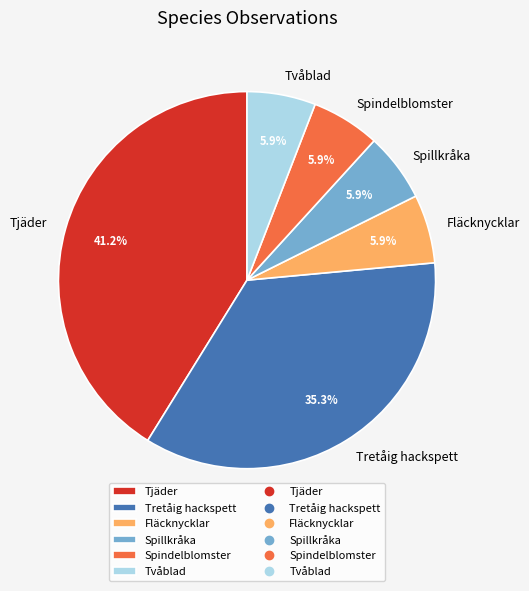

Which has a higher value, Tretåig hackspett or Fläcknycklar?

Tretåig hackspett